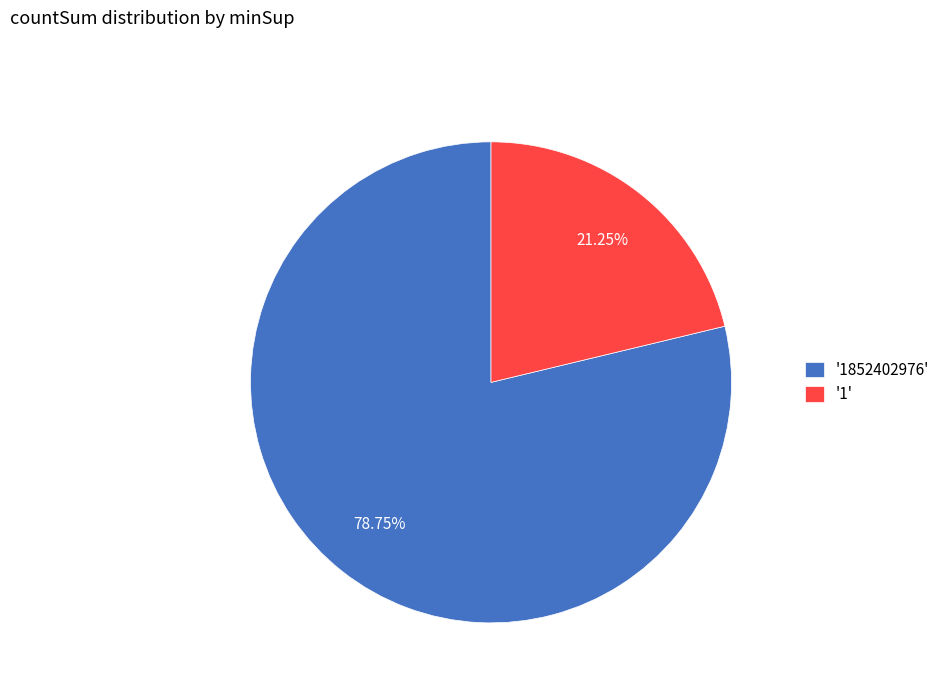

Count the number of slices in the pie.

2